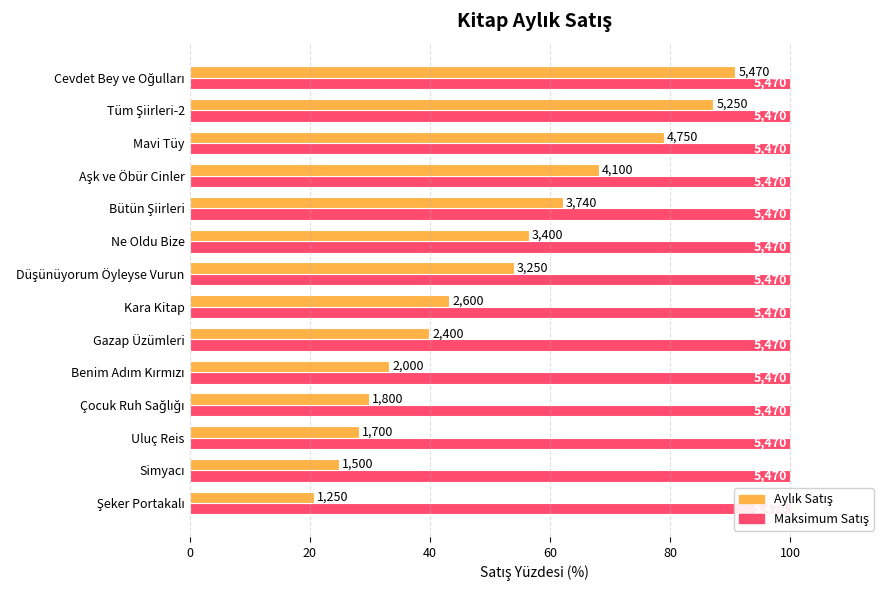

What is the sum of all Aylık Satış values?

718.1